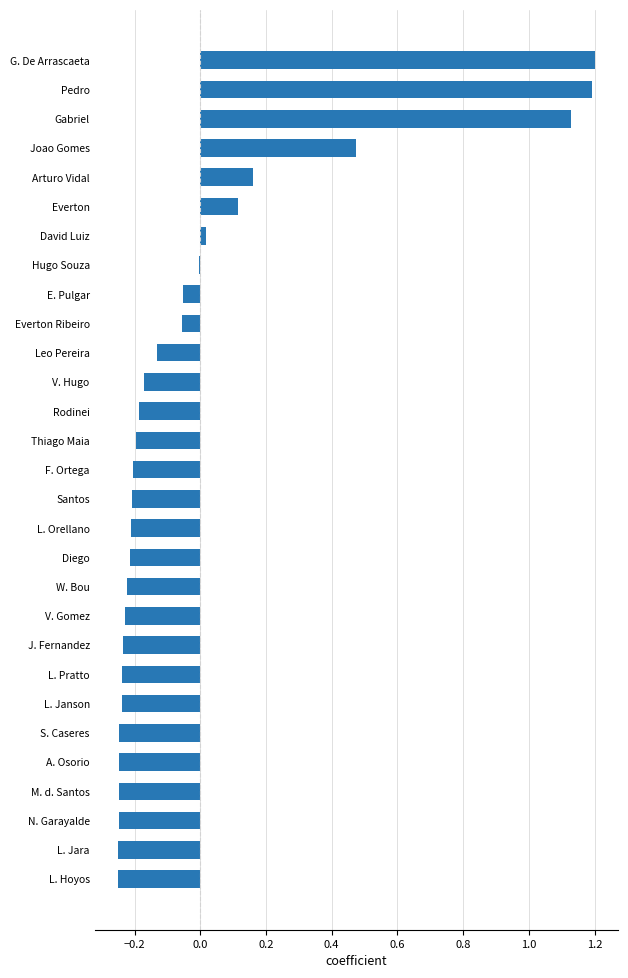

What is the maximum value shown in the chart?

1.2